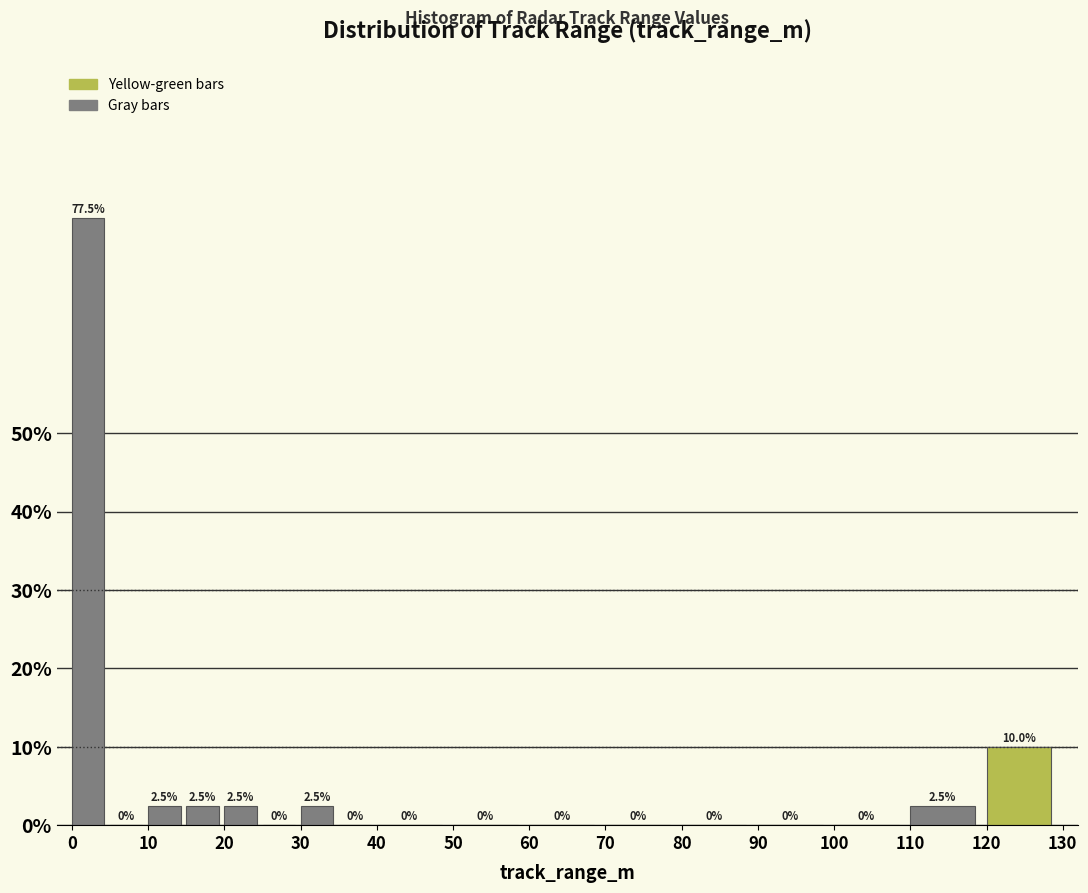

Reading left to right, transcribe this chart: for each bar, give the range it covers on the x-axis and its height.

0 to 5: 77.5
5 to 10: 0.0
10 to 15: 2.5
15 to 20: 2.5
20 to 25: 2.5
25 to 30: 0.0
30 to 35: 2.5
35 to 40: 0.0
40 to 50: 0.0
50 to 60: 0.0
60 to 70: 0.0
70 to 80: 0.0
80 to 90: 0.0
90 to 100: 0.0
100 to 110: 0.0
110 to 120: 2.5
120 to 130: 10.0